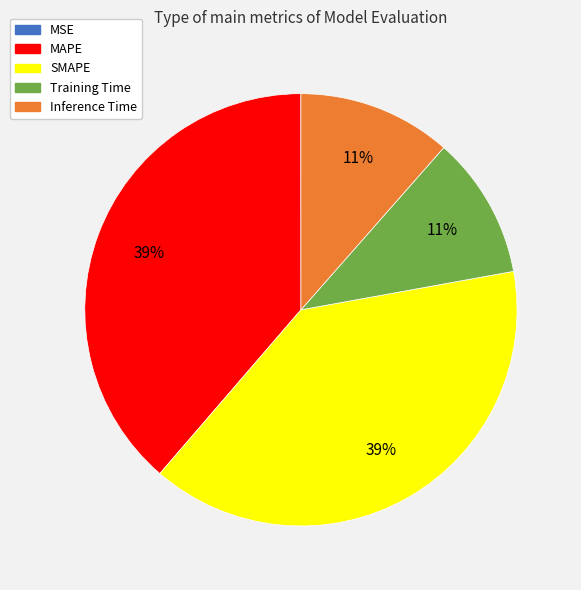

To the nearest percent, what percentage of the pie is SMAPE?

39%